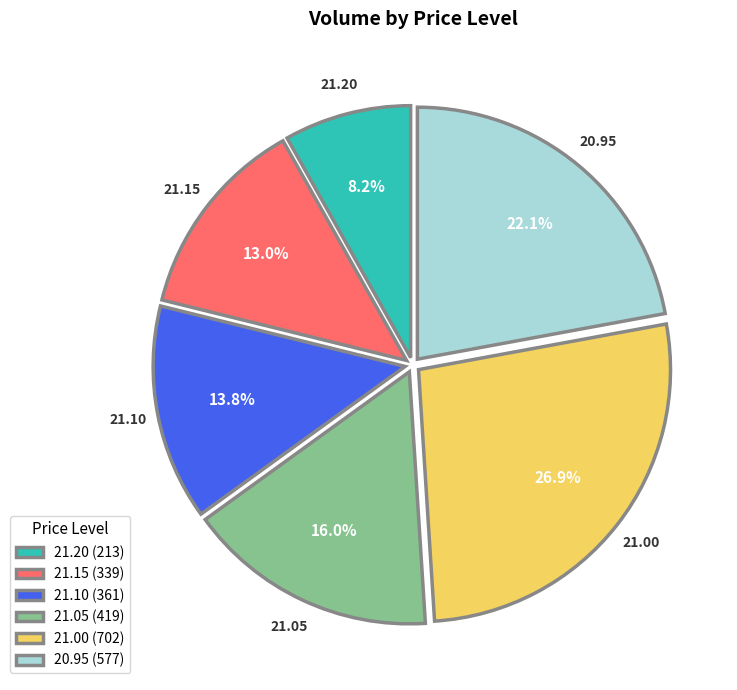

The 20.95 slice represents 10% of the pie. True or false?

False